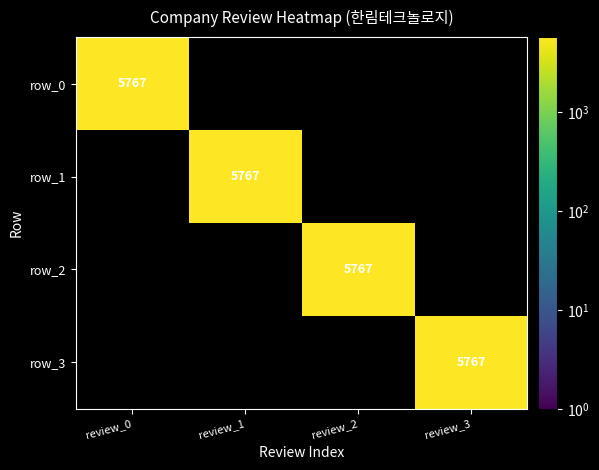

Reading left to right, transcribe all the data shown in this chart.

review_0: row_0=5767	row_1=0	row_2=0	row_3=0
review_1: row_0=0	row_1=5767	row_2=0	row_3=0
review_2: row_0=0	row_1=0	row_2=5767	row_3=0
review_3: row_0=0	row_1=0	row_2=0	row_3=5767